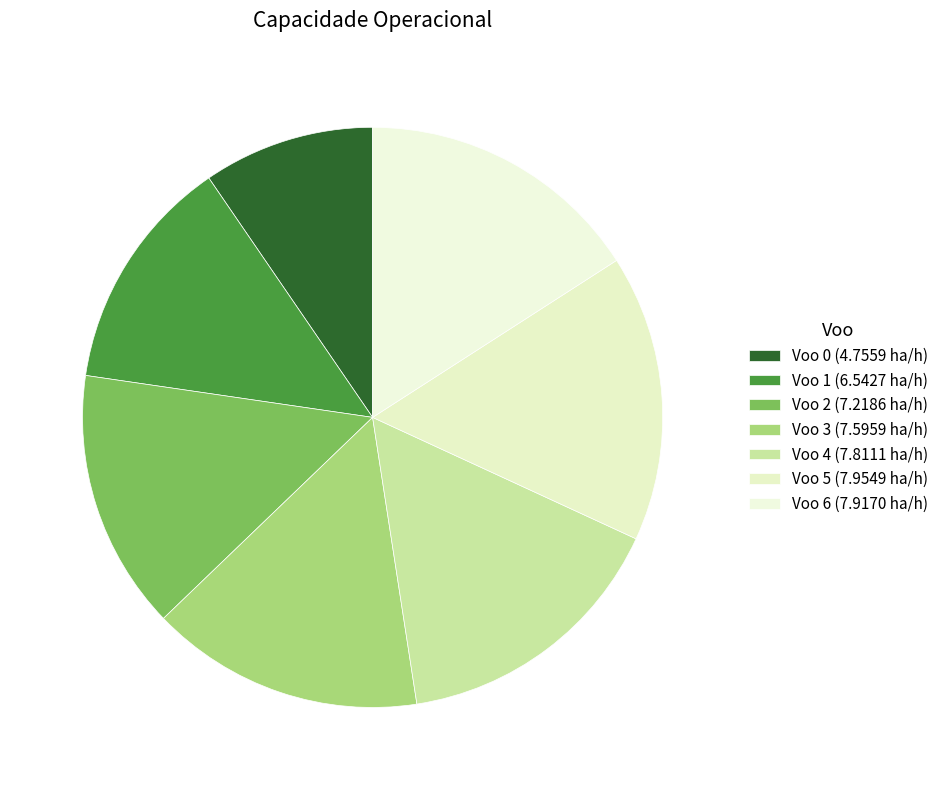

How many segments does this pie chart have?

7